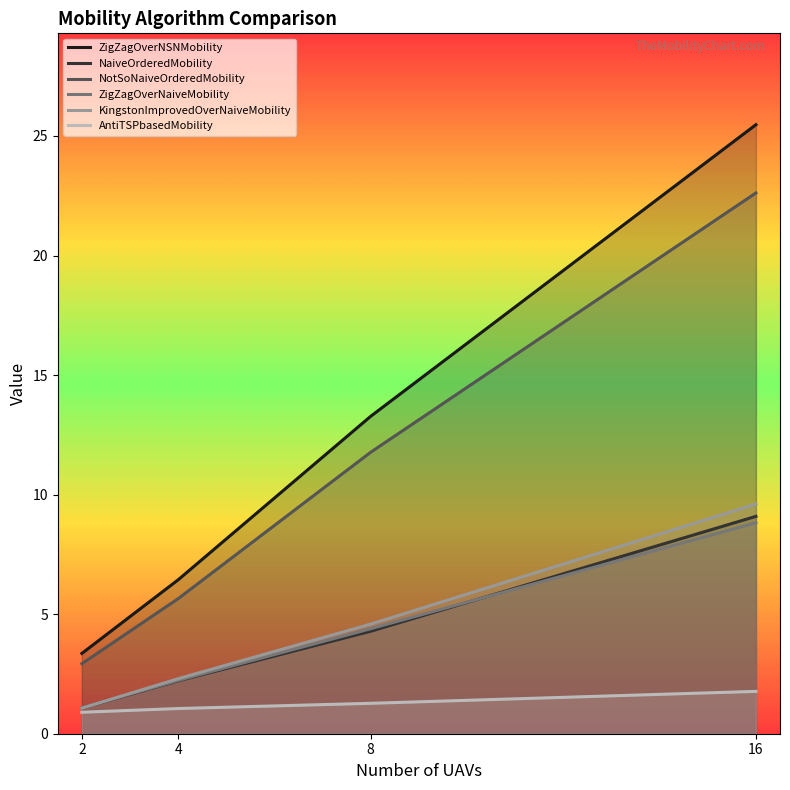

Where is KingstonImprovedOverNaiveMobility nearest to the value 5?

8